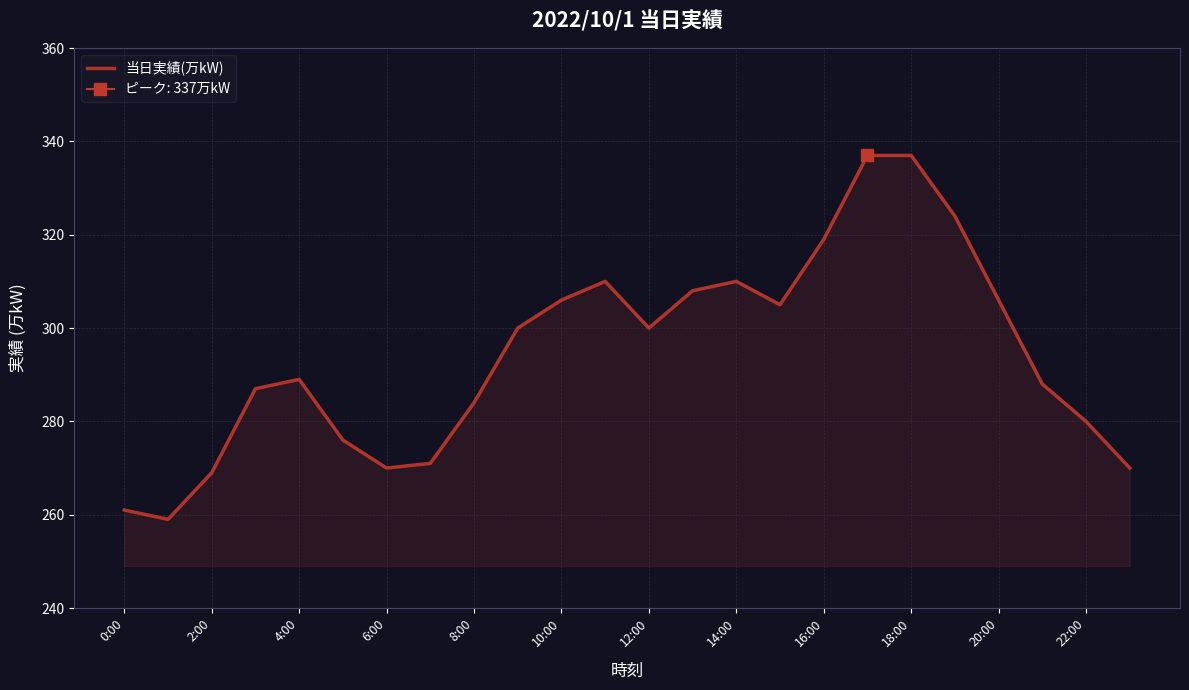

What is the smallest value displayed?

259